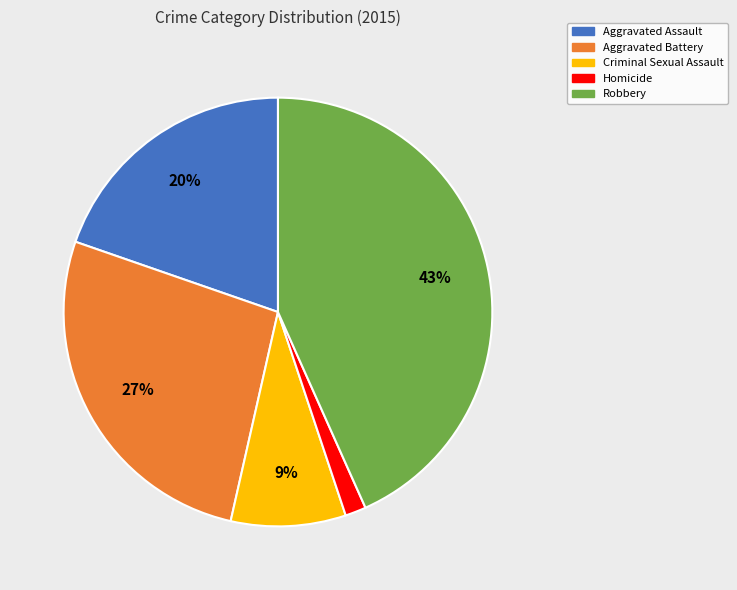

To the nearest percent, what percentage of the pie is Criminal Sexual Assault?

9%